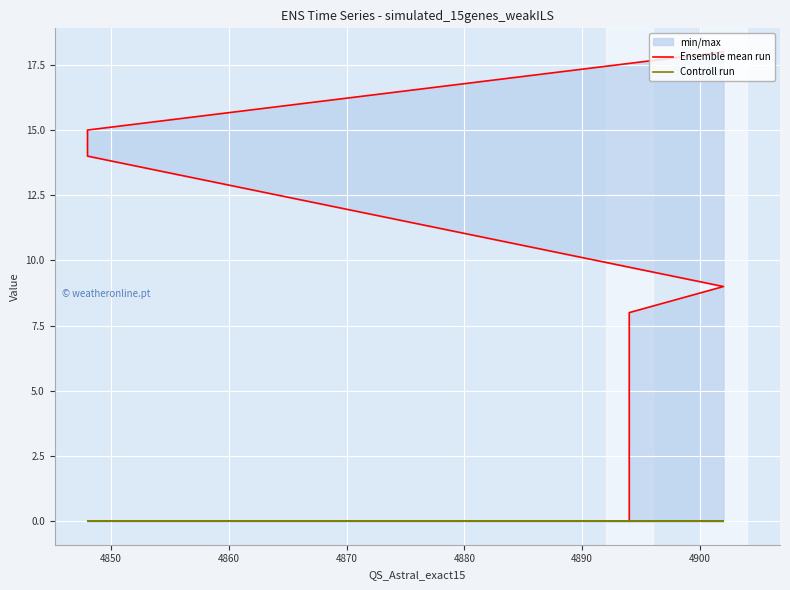

What is the difference between the maximum and second lowest values in the Ensemble mean run series?

10